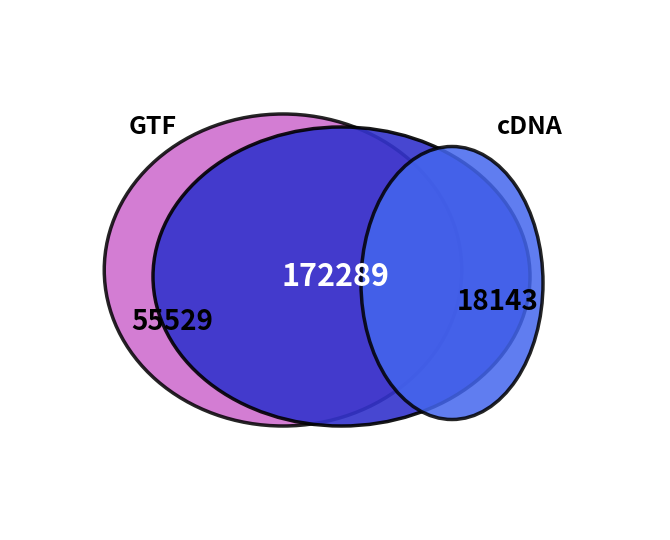

Count the number of slices in the pie.

3